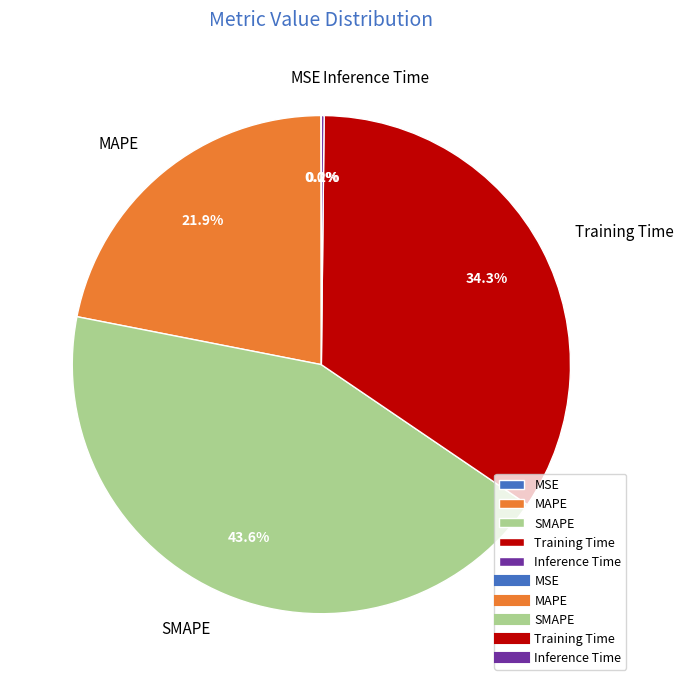

To the nearest percent, what percentage of the pie is SMAPE?

44%